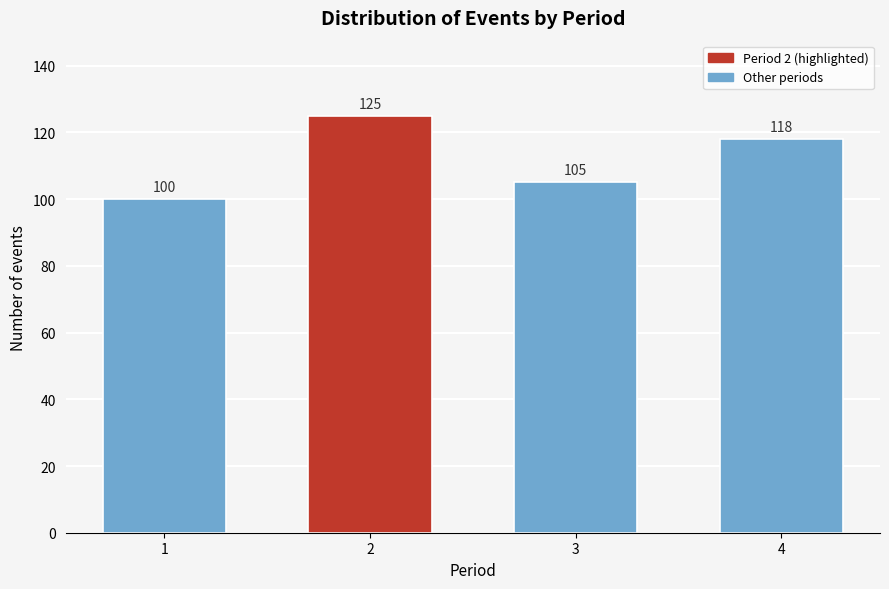

Reading right to left, extract all data points from this chart.

118	105	125	100